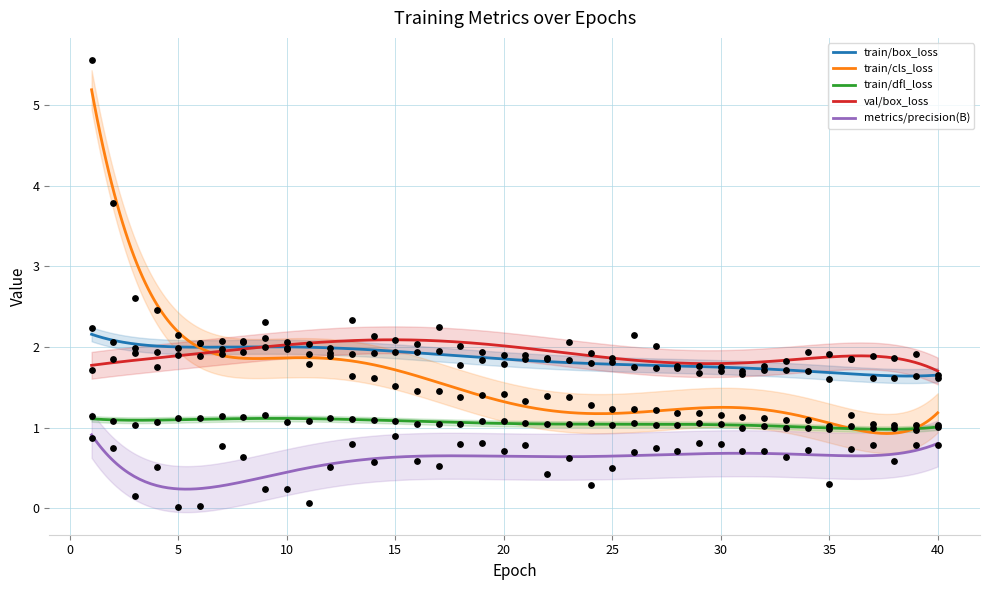

At how many categories does at least one series exceed 4?

1